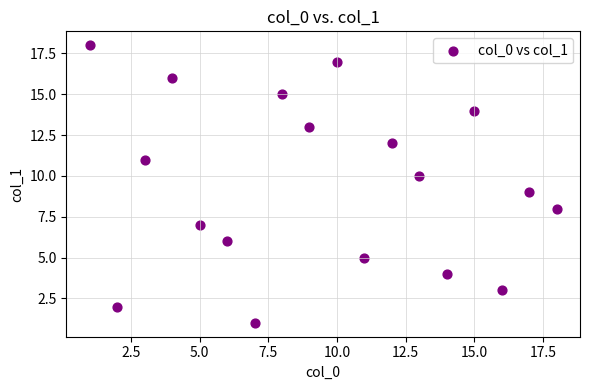

What is the range of X values (max minus min)?

17